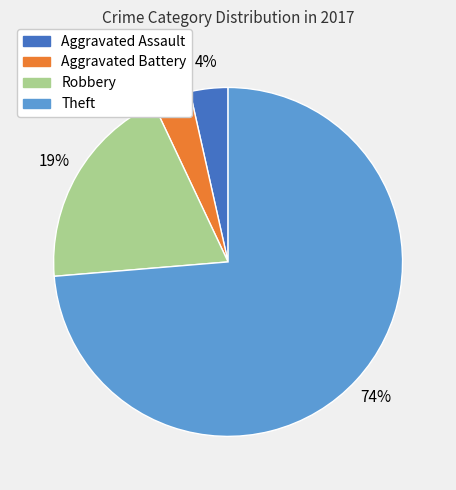

Which slice represents more than half of the pie?

Theft